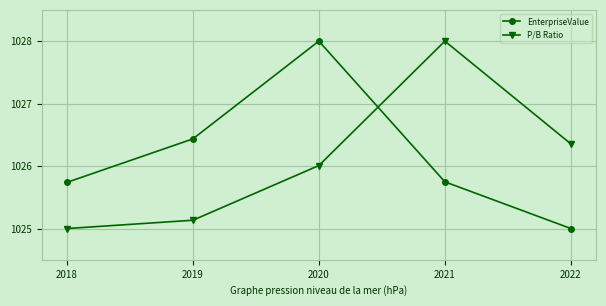

True or false: P/B Ratio and EnterpriseValue cross at least once.

True